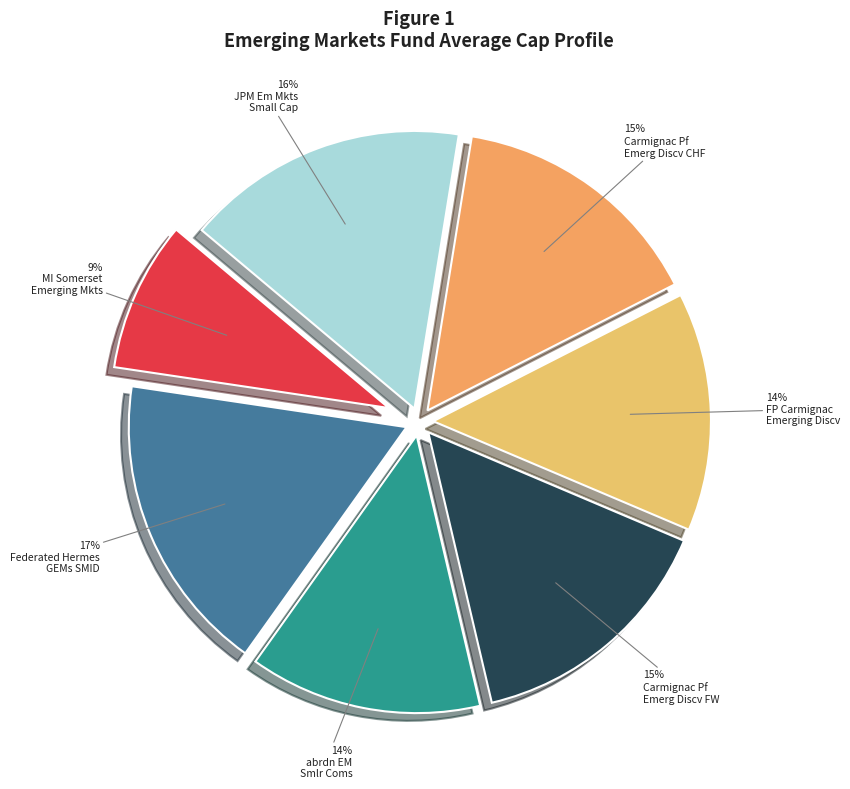

How many slices are in this pie chart?

7